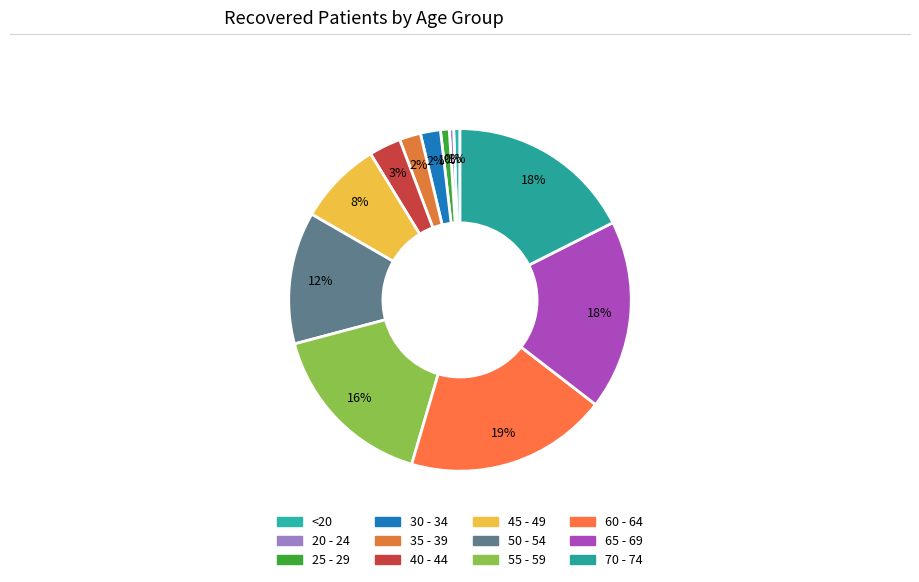

Does 40 - 44 account for over 50% of the chart?

No